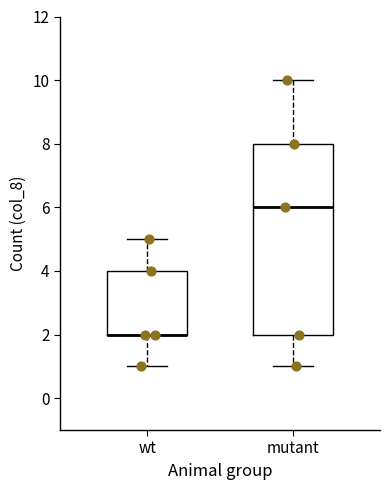

Reading left to right, read every box against the y-axis: the position of its median line, the range the box covers, and the ends of its whiskers. The values are not printed on the chart, so give them approximately, as read against the axis.

wt: median 2 (drawn on the box's lower edge), box 2 to 4, whiskers 1 to 5
mutant: median 6, box 2 to 8, whiskers 1 to 10